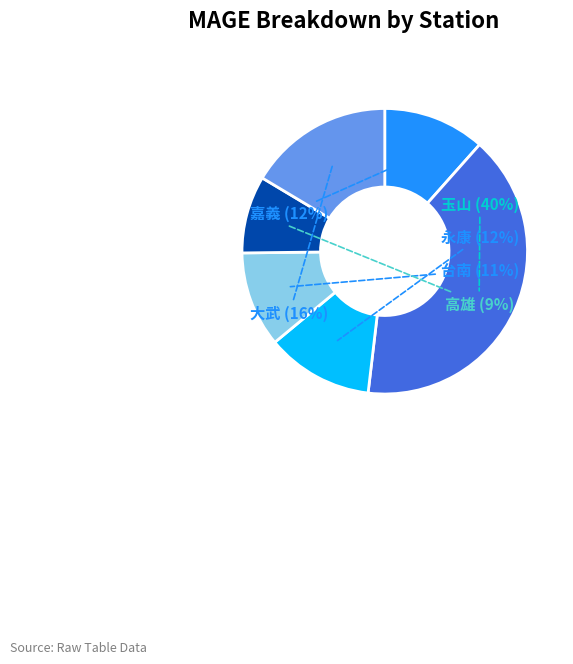

Is there any slice that represents more than half of the pie?

No